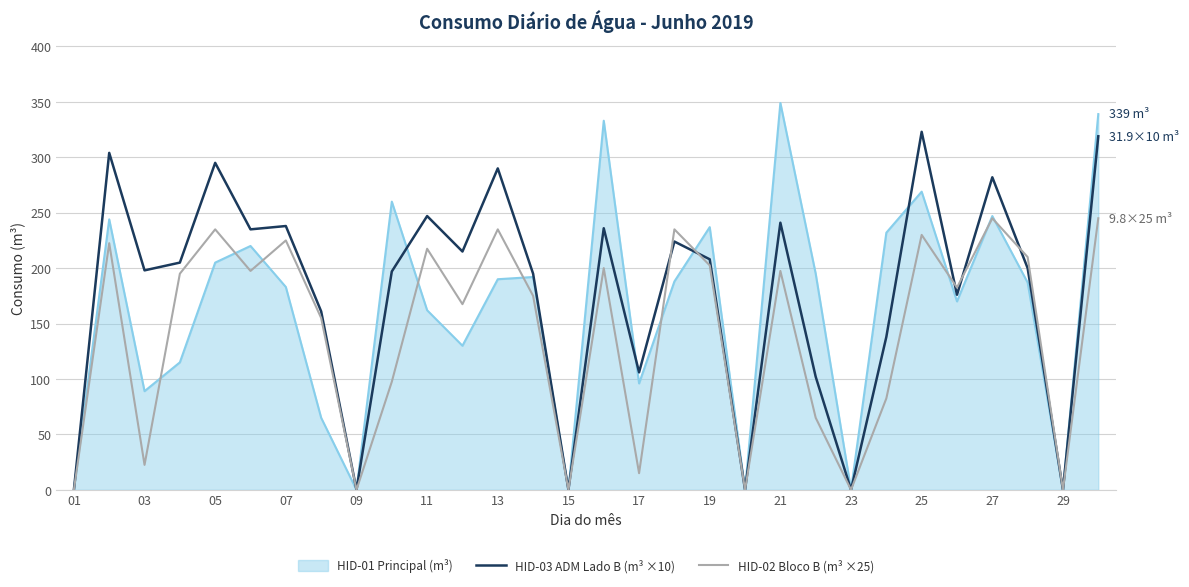

Rank the series by their average value, from highest to lowest.

HID-03 ADM Lado B (m³ ×10), HID-01 Principal (m³), HID-02 Bloco B (m³ ×25)